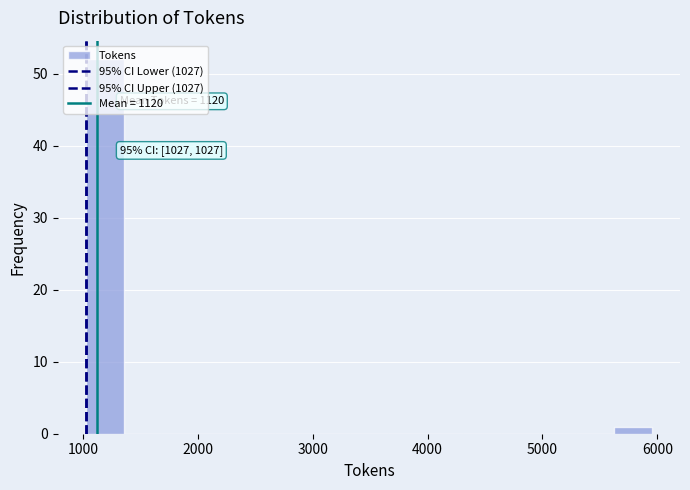

Read against the x-axis, roughly where is the centre of the tallest bar?

1200